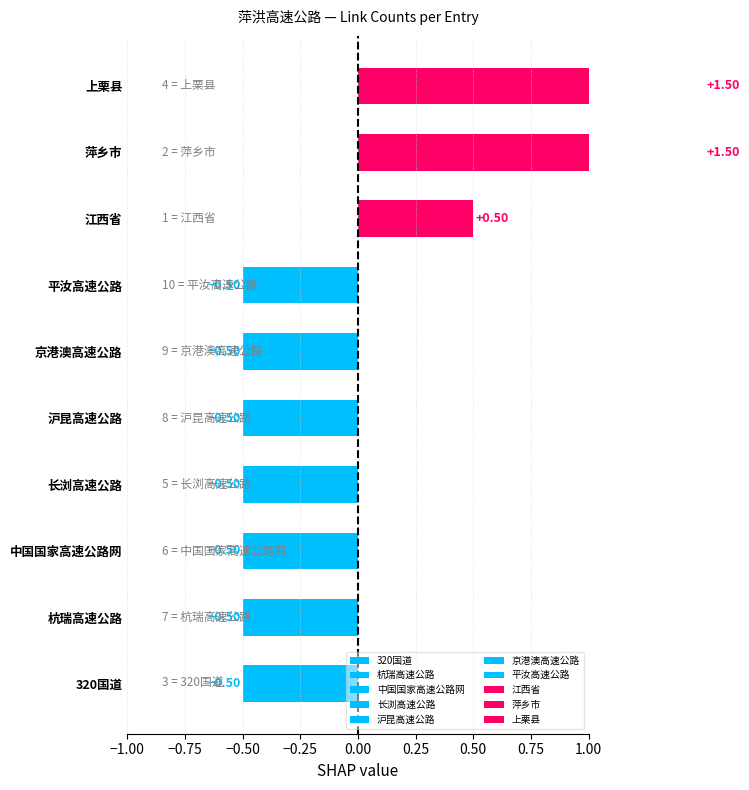

Between 江西省 and 上栗县, which is larger?

上栗县